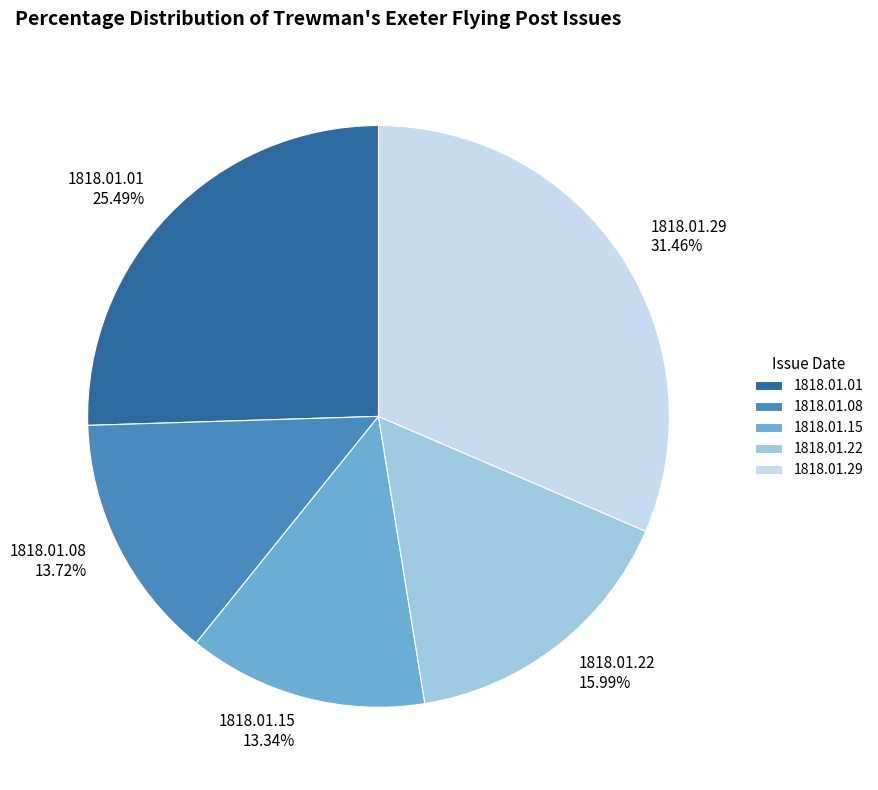

To the nearest percent, what portion does 1818.01.08 represent?

14%